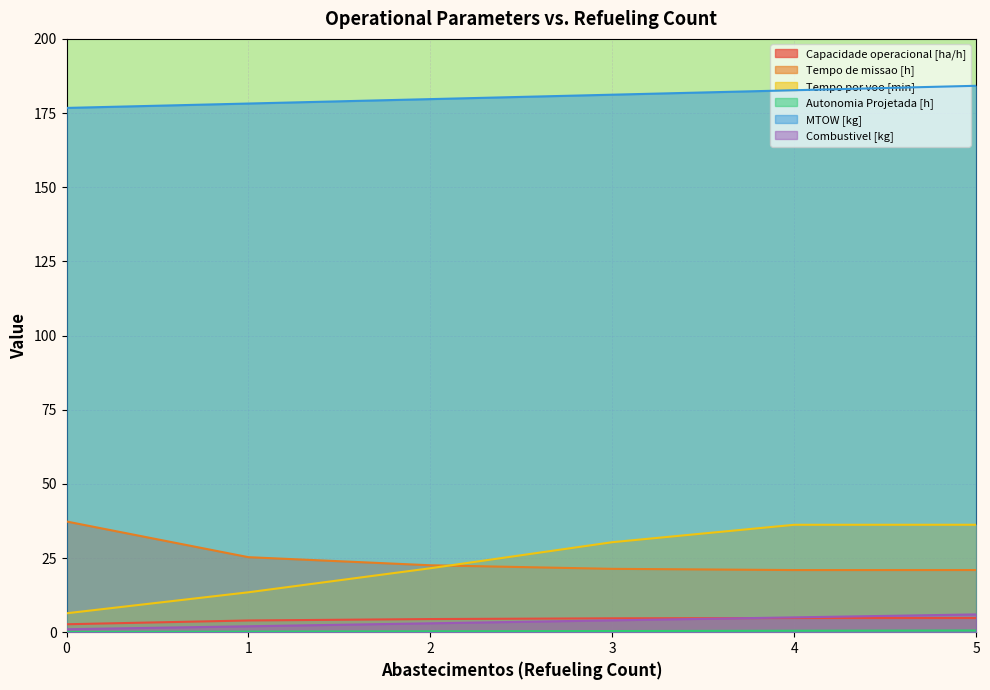

What is the lowest value of the Autonomia Projetada [h] series?

0.1